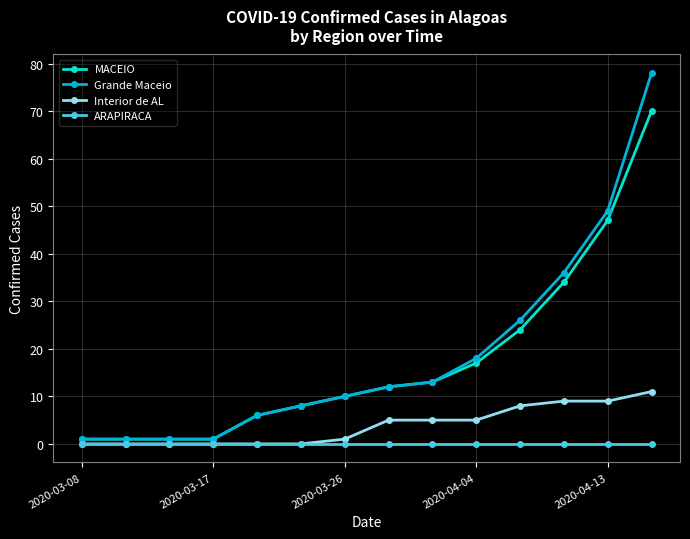

Reading left to right, list all the values displayed in this chart.

MACEIO: 1	1	1	1	6	8	10	12	13	17	24	34	47	70
Grande Maceio: 1	1	1	1	6	8	10	12	13	18	26	36	49	78
Interior de AL: 0	0	0	0	0	0	1	5	5	5	8	9	9	11
ARAPIRACA: 0	0	0	0	0	0	0	0	0	0	0	0	0	0